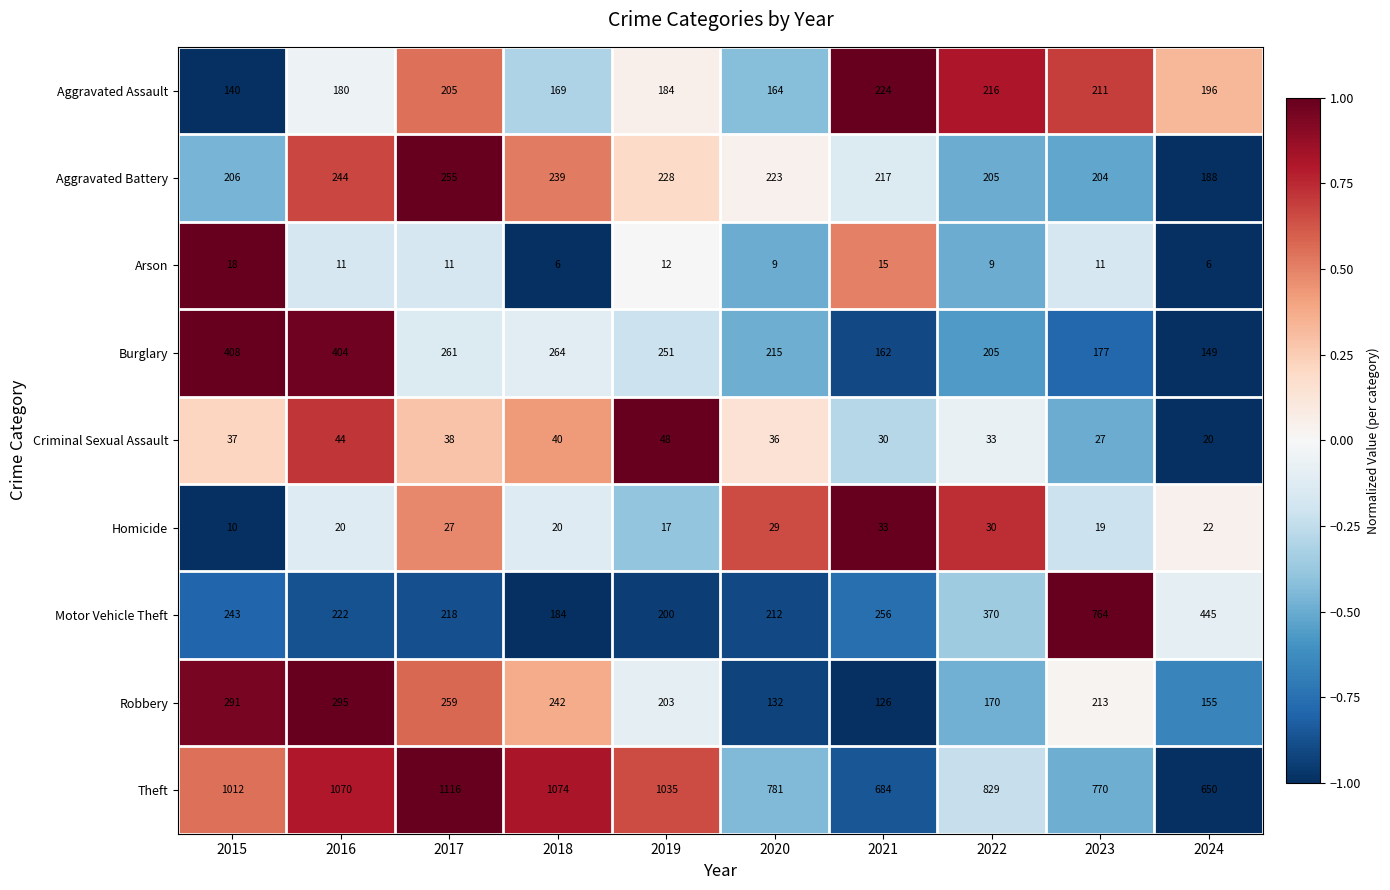

What is the average value of the Criminal Sexual Assault series?

35